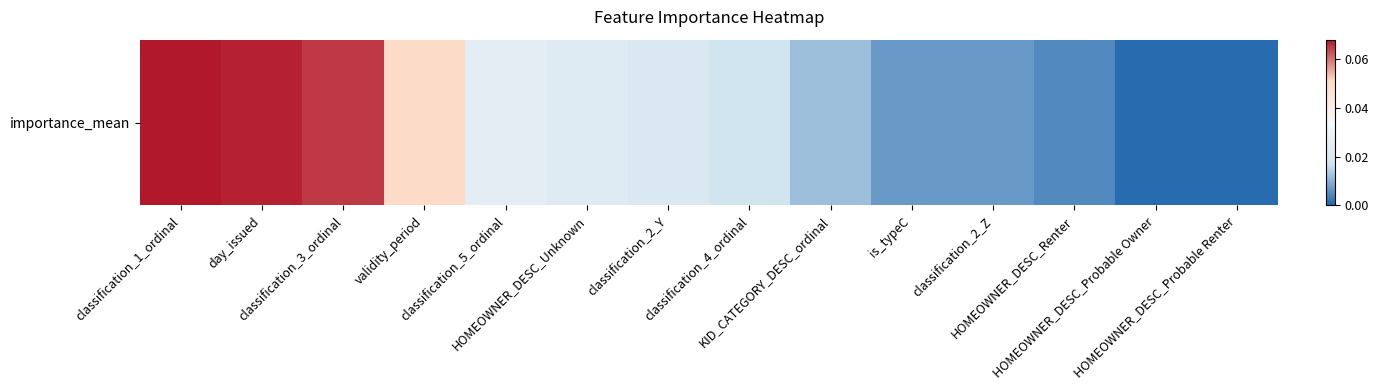

Reading left to right, what are all the values shown in this chart?

classification_1_ordinal=0.1	day_issued=0.1	classification_3_ordinal=0.1	validity_period=0.1	classification_5_ordinal=0.0	HOMEOWNER_DESC_Unknown=0.0	classification_2_Y=0.0	classification_4_ordinal=0.0	KID_CATEGORY_DESC_ordinal=0.0	is_typeC=0.0	classification_2_Z=0.0	HOMEOWNER_DESC_Renter=0.0	HOMEOWNER_DESC_Probable Owner=0.0	HOMEOWNER_DESC_Probable Renter=0.0